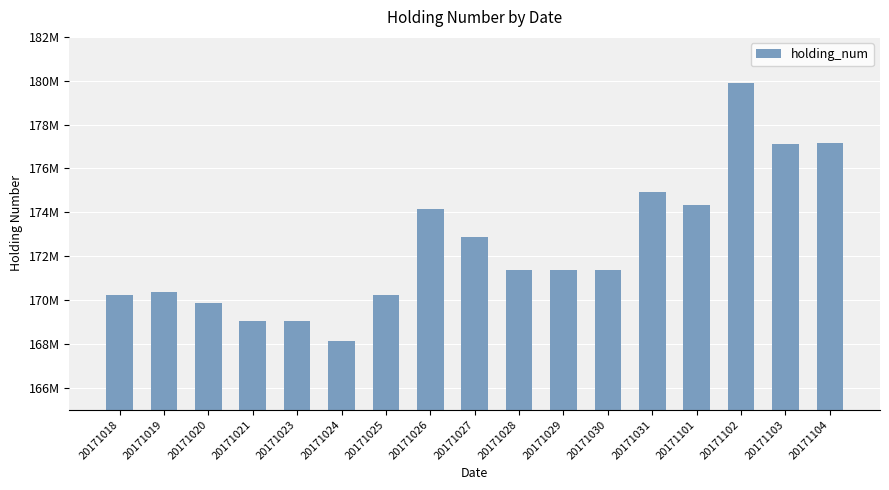

Does the chart contain any negative values?

No